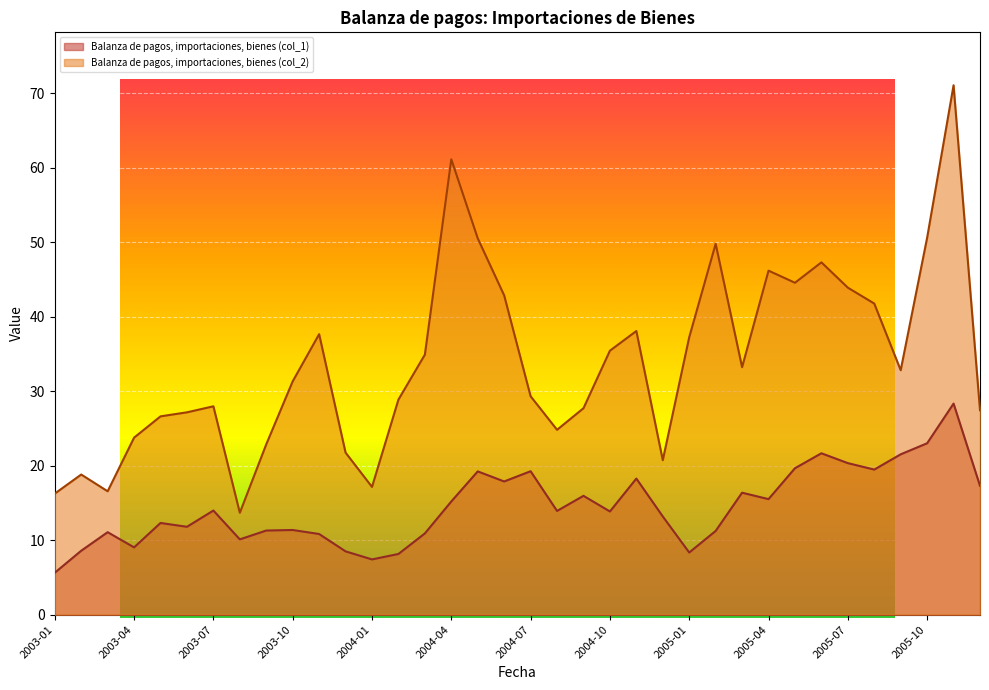

Which series has the widest spread of values?

Balanza de pagos, importaciones, bienes (col_2)